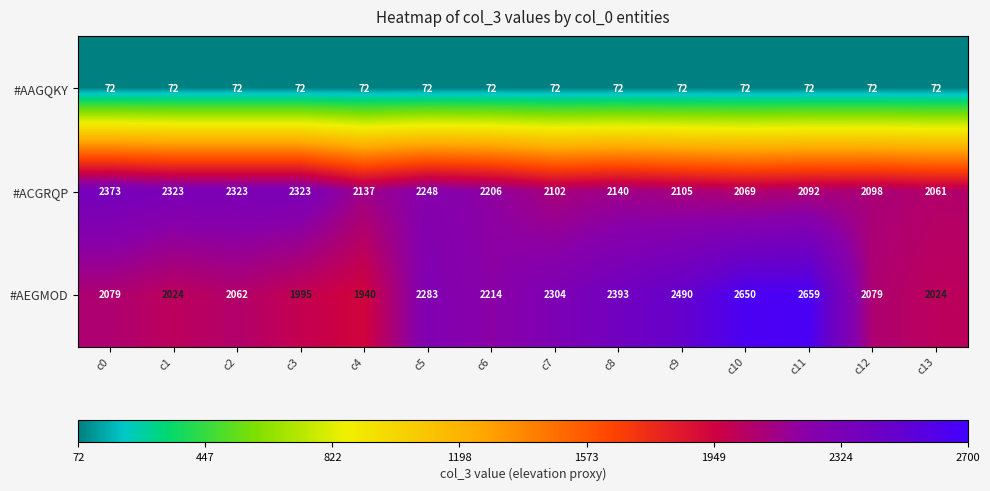

What is the difference between the maximum and minimum values in the #ACGRQP series?

312